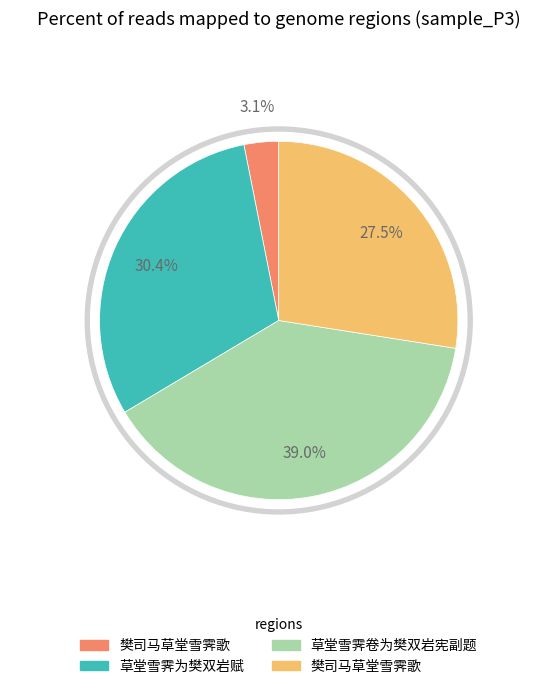

To the nearest percent, what portion does 樊司马草堂雪霁歌 represent?

27%